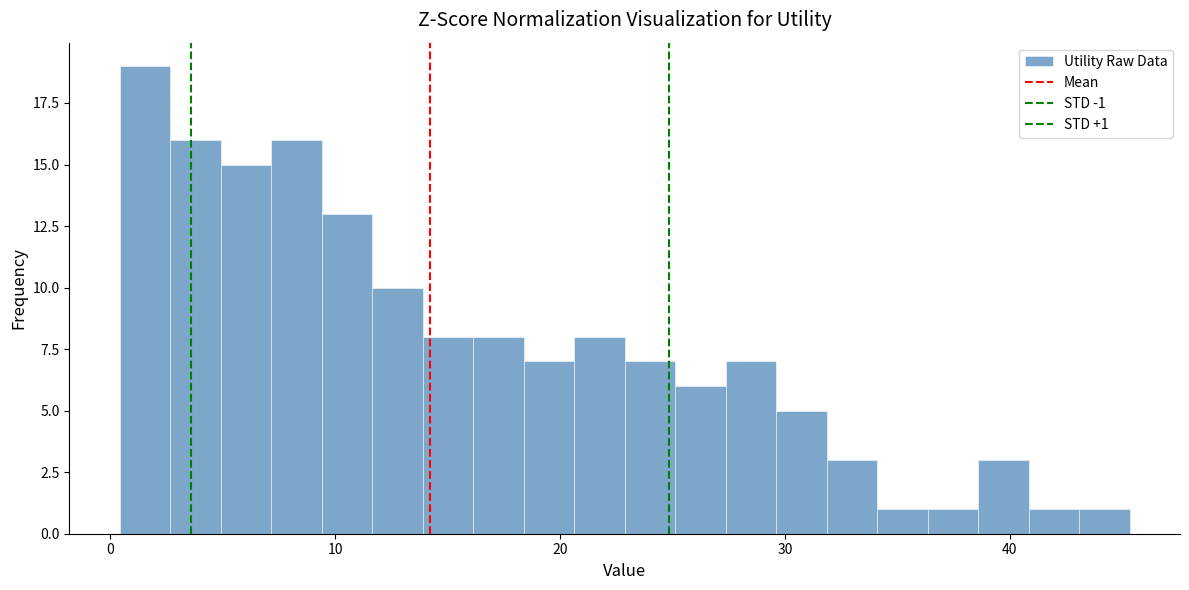

Read against the x-axis, roughly where is the centre of the tallest bar?

2